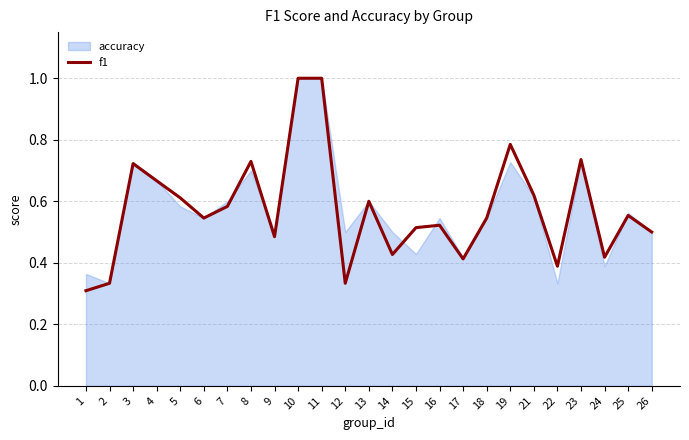

True or false: the data has more than 2 interior local peaks.

True